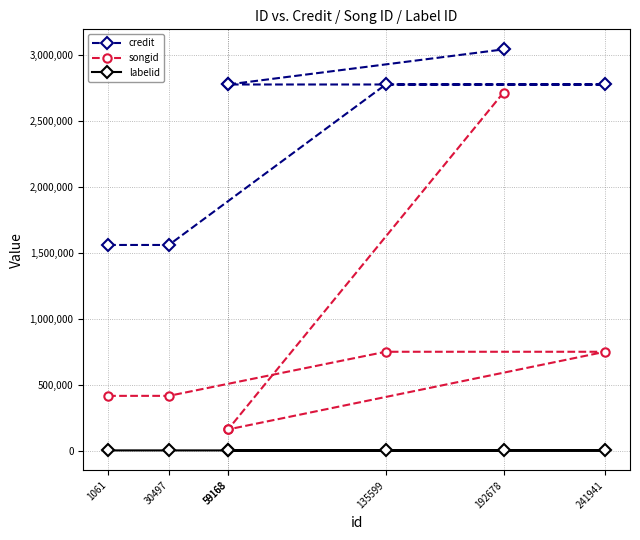

Is it true that labelid equals 763 at 192678?

False